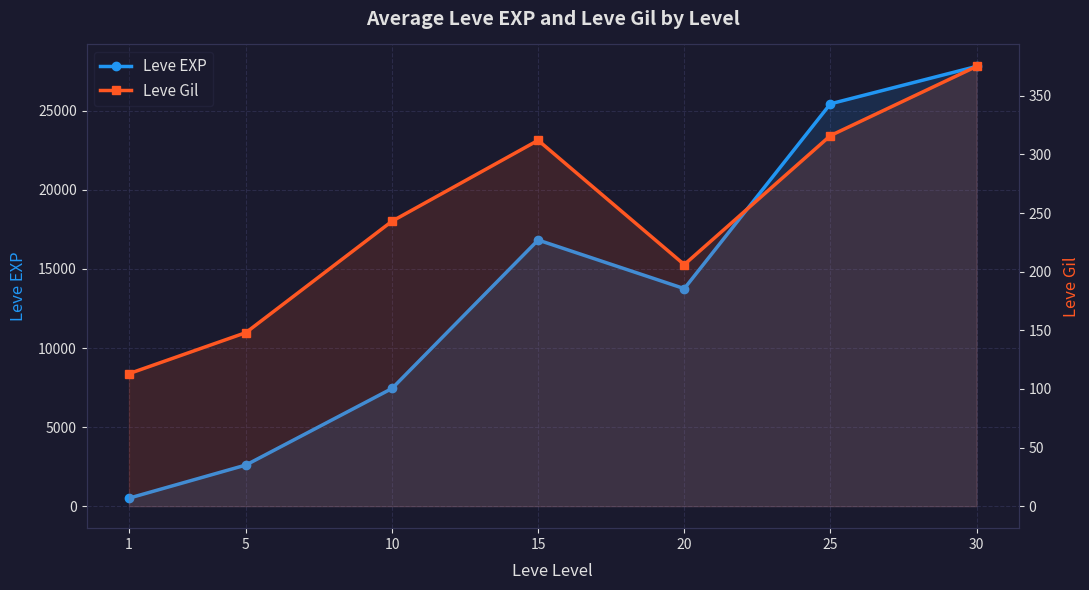

Reading left to right, list all the values displayed in this chart.

Leve EXP: 507	2602	7443	16830	13757	25444	27808
Leve Gil: 113	148	243	312	206	316	375